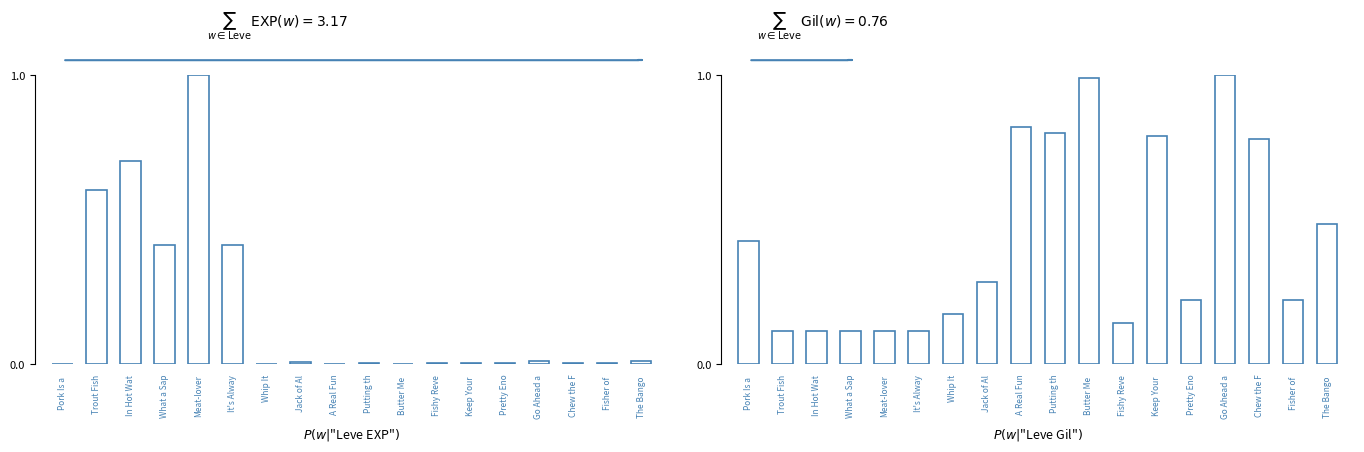

True or false: Leve Gil has a value of 1.0 at Butter Me .

True